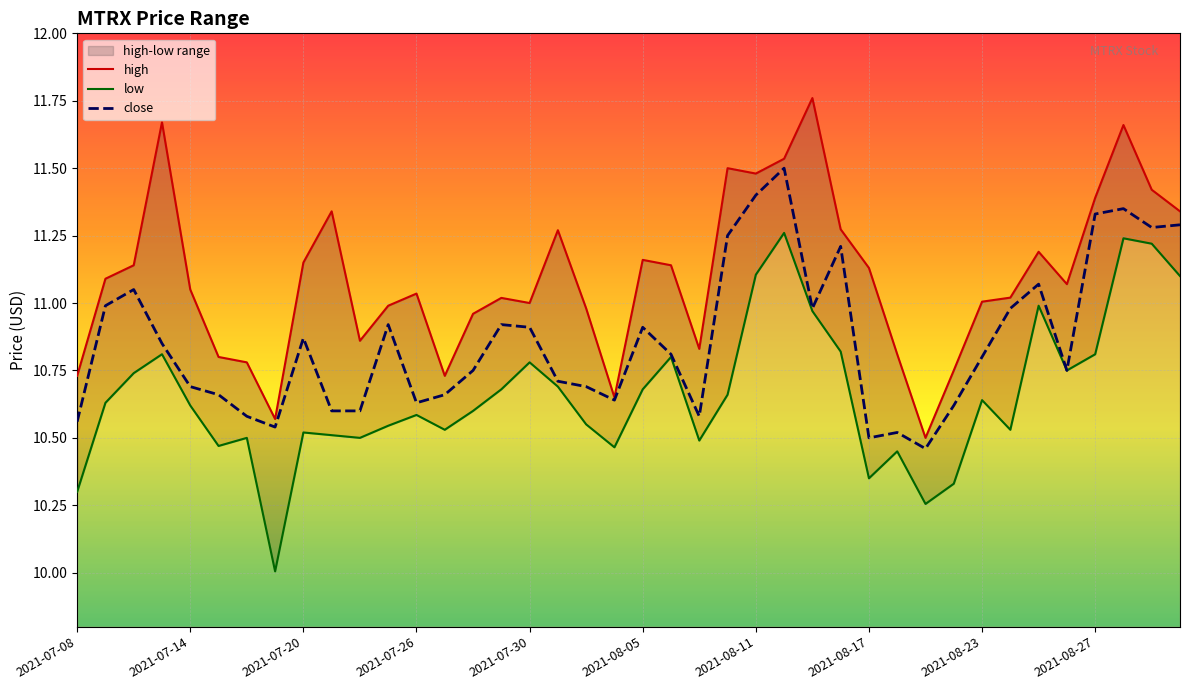

Is the value of high at 2021-07-28 greater than the value of low at 2021-08-27?

Yes